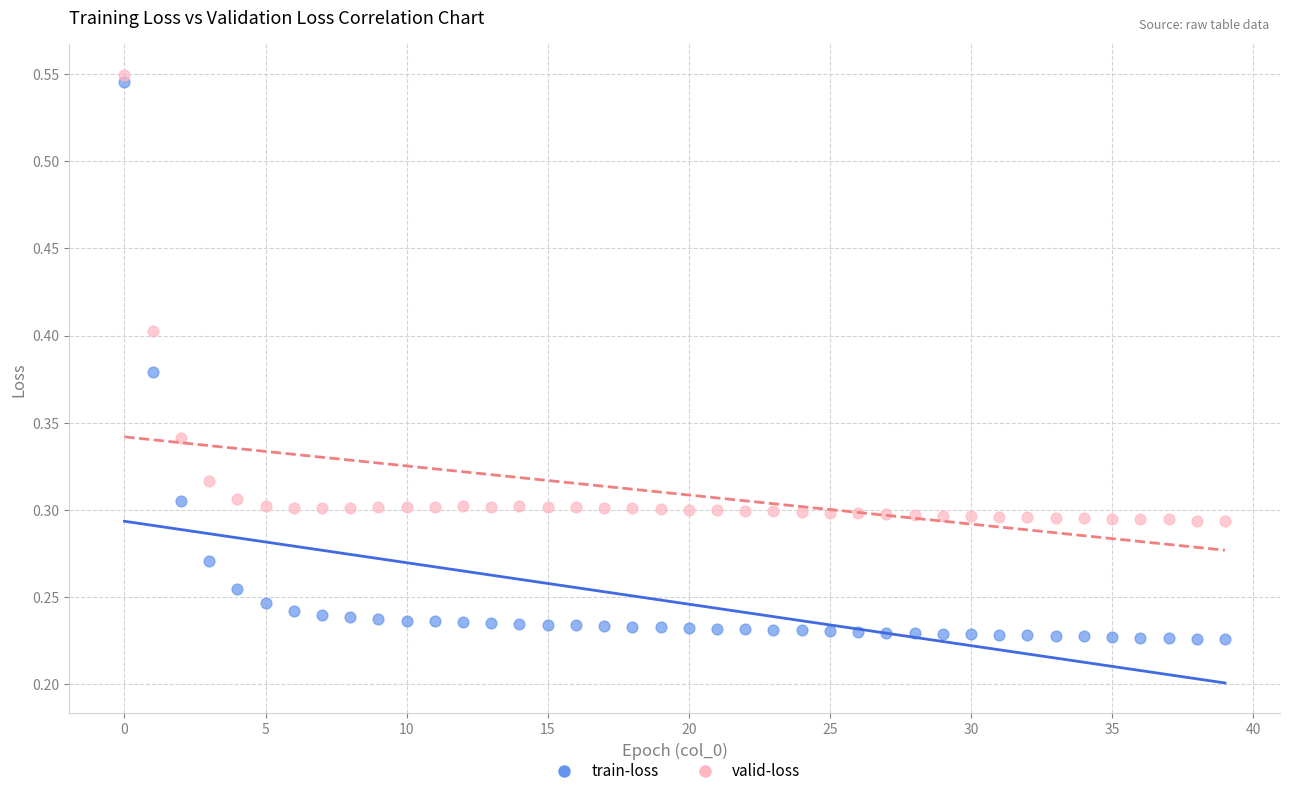

Which series has the largest Y range (max minus min)?

train-loss